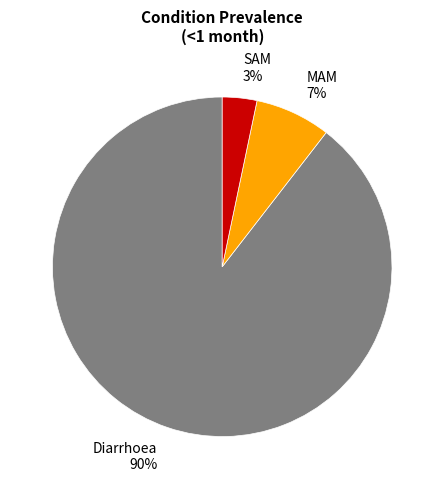

The SAM slice represents 3% of the pie. True or false?

True